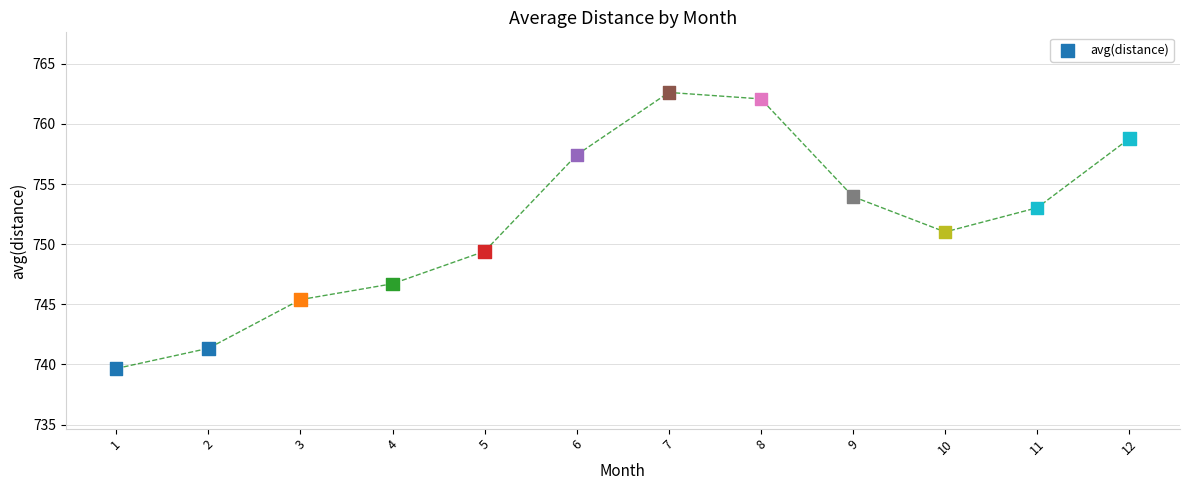

What is the average Y value?

751.8